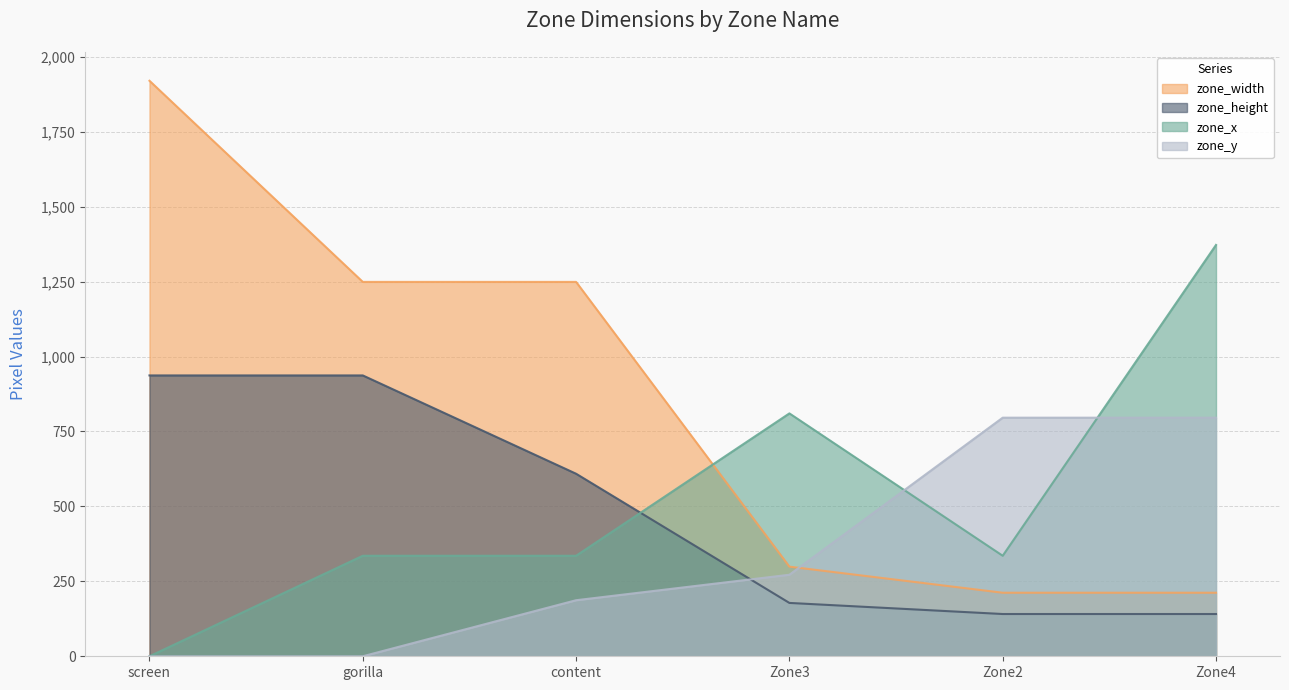

How many series are shown in this chart?

4